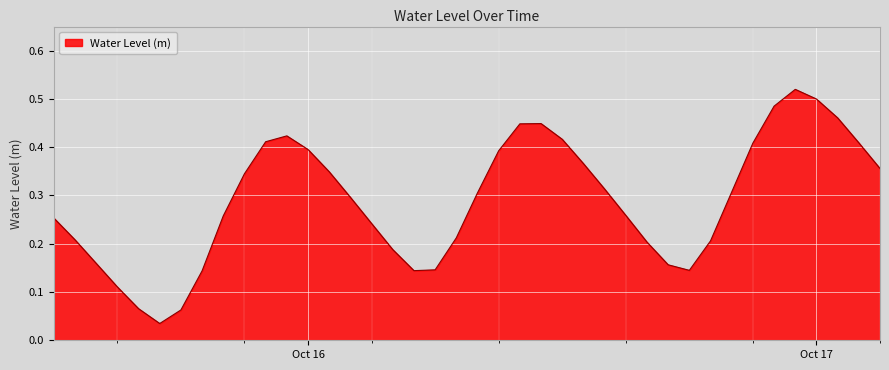

Which label corresponds to the smallest value in the chart?

2023-10-15 17:00:00